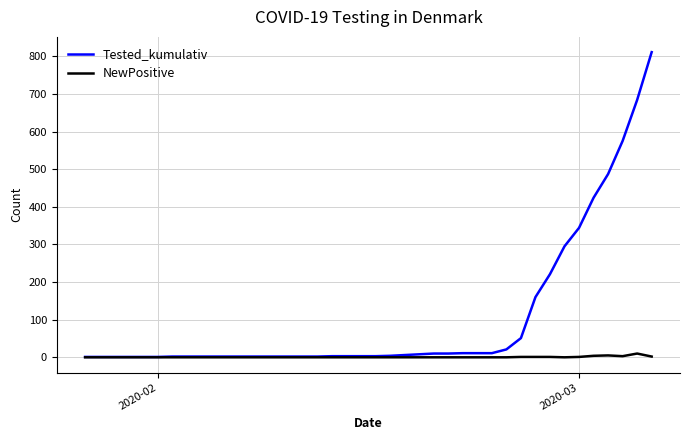

List the series in order of their peak value, highest first.

Tested_kumulativ, NewPositive